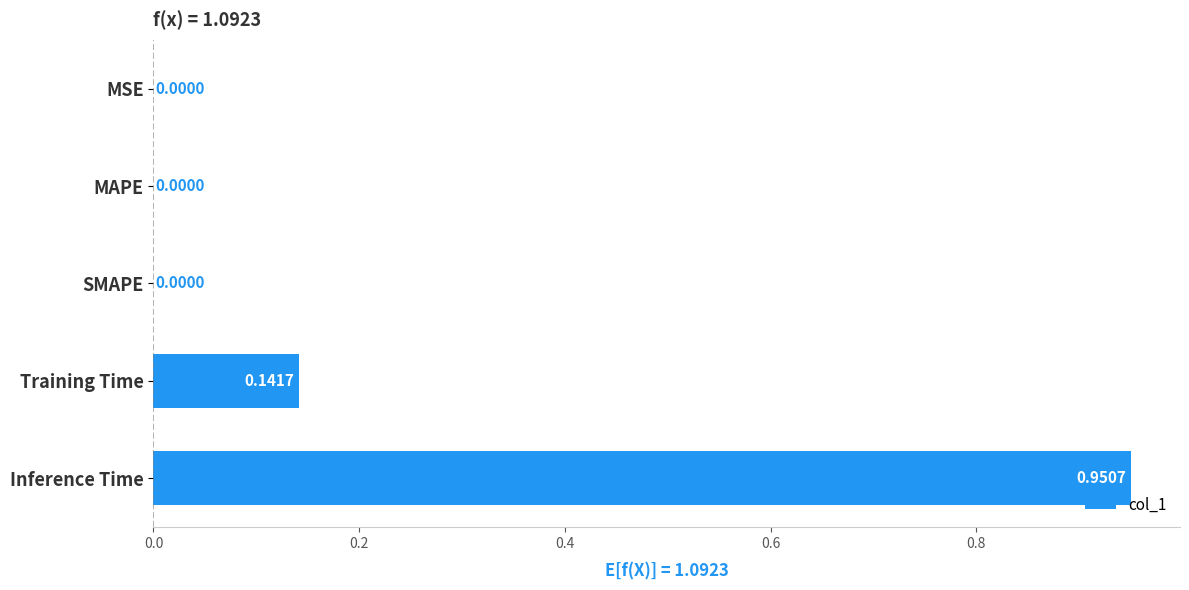

What is the sum of all values?

1.1